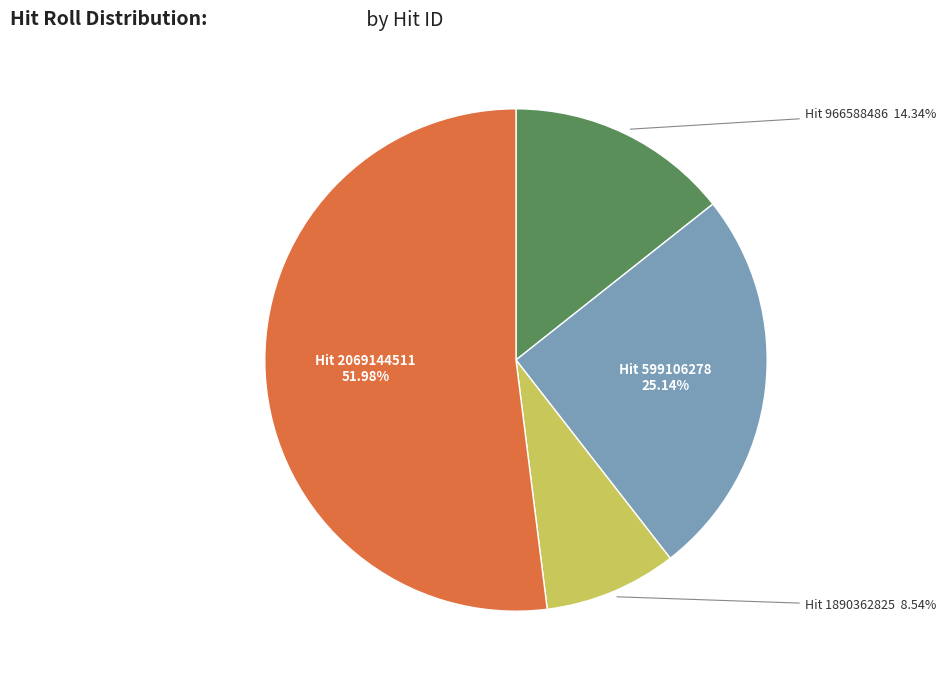

Is there any slice that represents more than half of the pie?

Yes